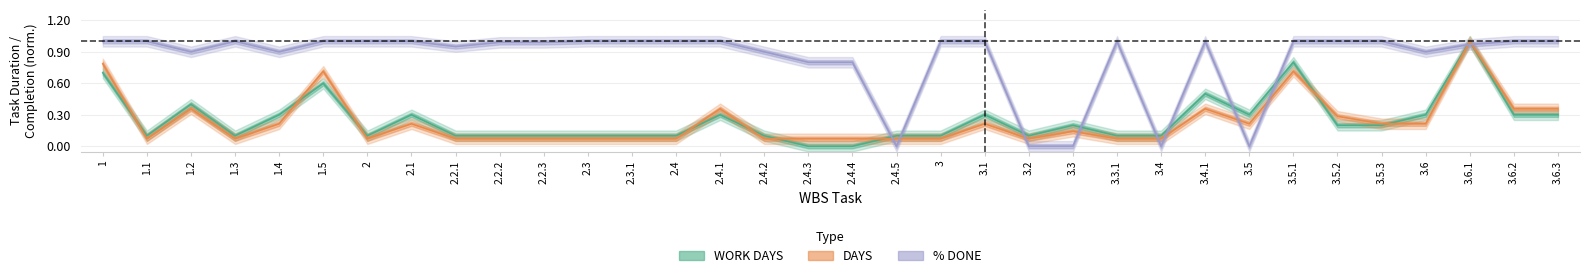

Count the WORK DAYS values in the range 0 to 1.

34